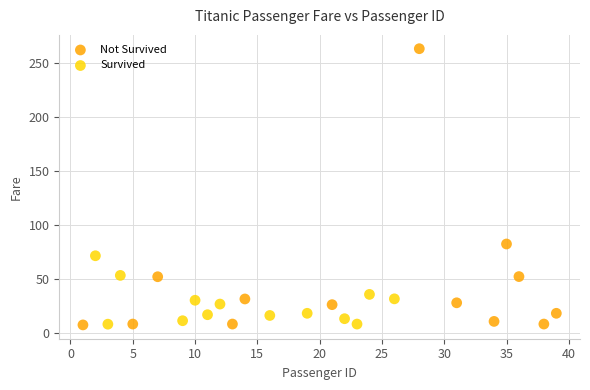

Which series has the widest spread of Y values?

Not Survived